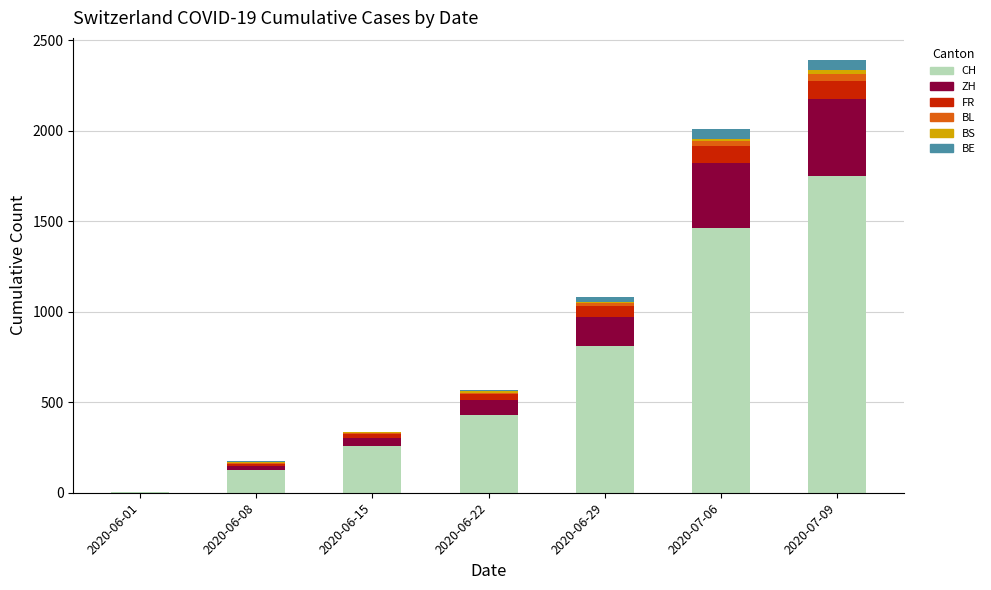

At which label does CH reach its peak?

2020-07-09